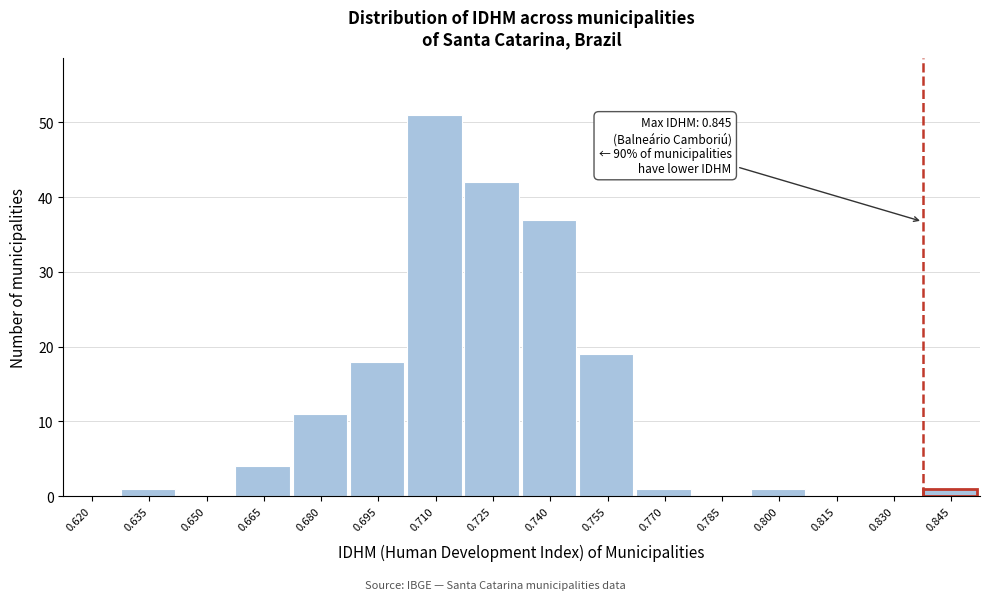

Reading right to left, list all the values displayed in this chart.

0.845=1	0.830=0	0.815=0	0.800=1	0.785=0	0.770=1	0.755=19	0.740=37	0.725=42	0.710=51	0.695=18	0.680=11	0.665=4	0.650=0	0.635=1	0.620=0